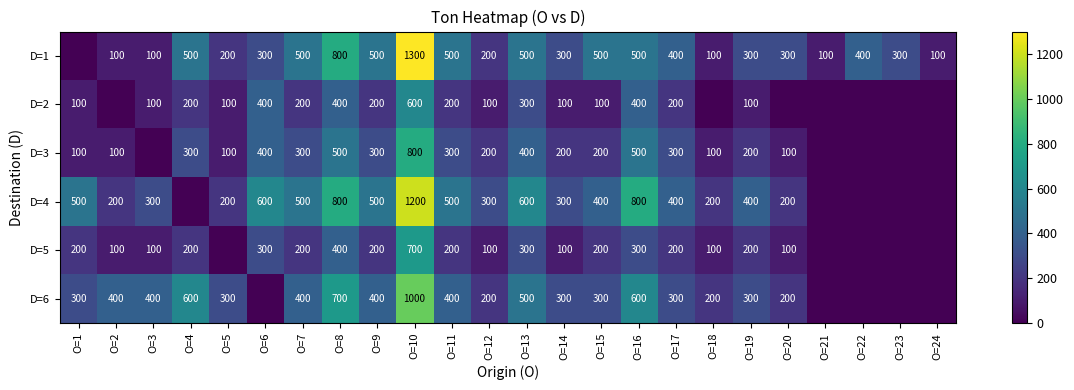

What is the sum of the D=2 values at O=10 and O=11?

800